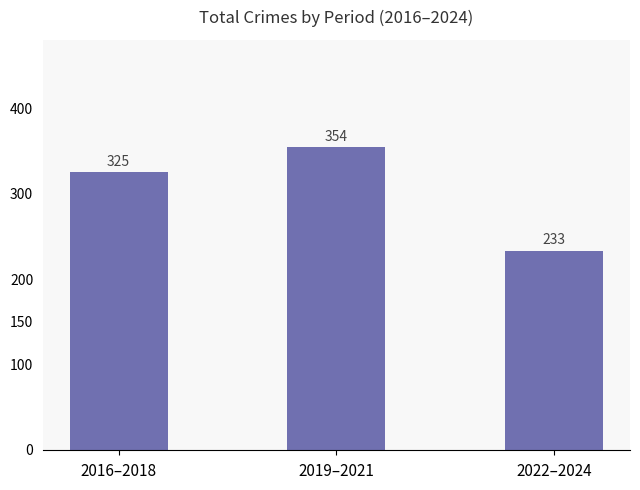

Is it true that the value at 2016–2018 is 477?

False